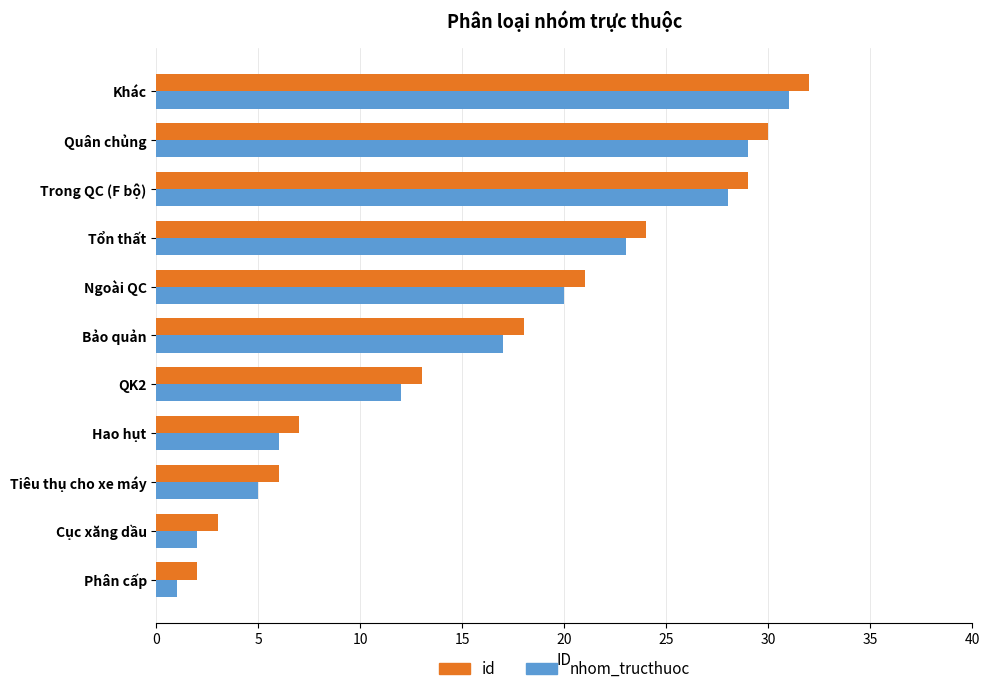

List the labels in order of nhom_tructhuoc value, largest first.

Khác, Quân chủng, Trong QC (F bộ), Tổn thất, Ngoài QC, Bảo quản, QK2, Hao hụt, Tiêu thụ cho xe máy, Cục xăng dầu, Phân cấp